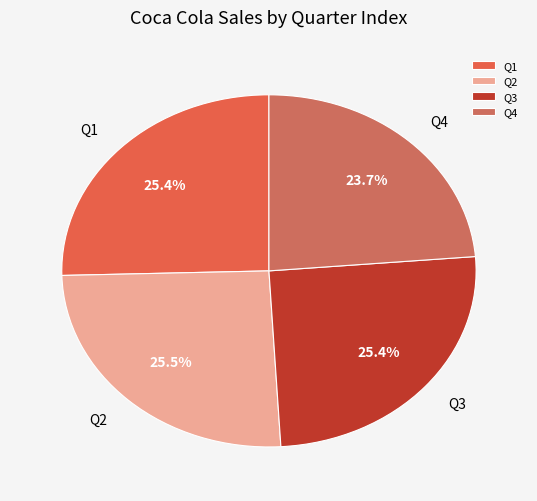

How many slices are in this pie chart?

4